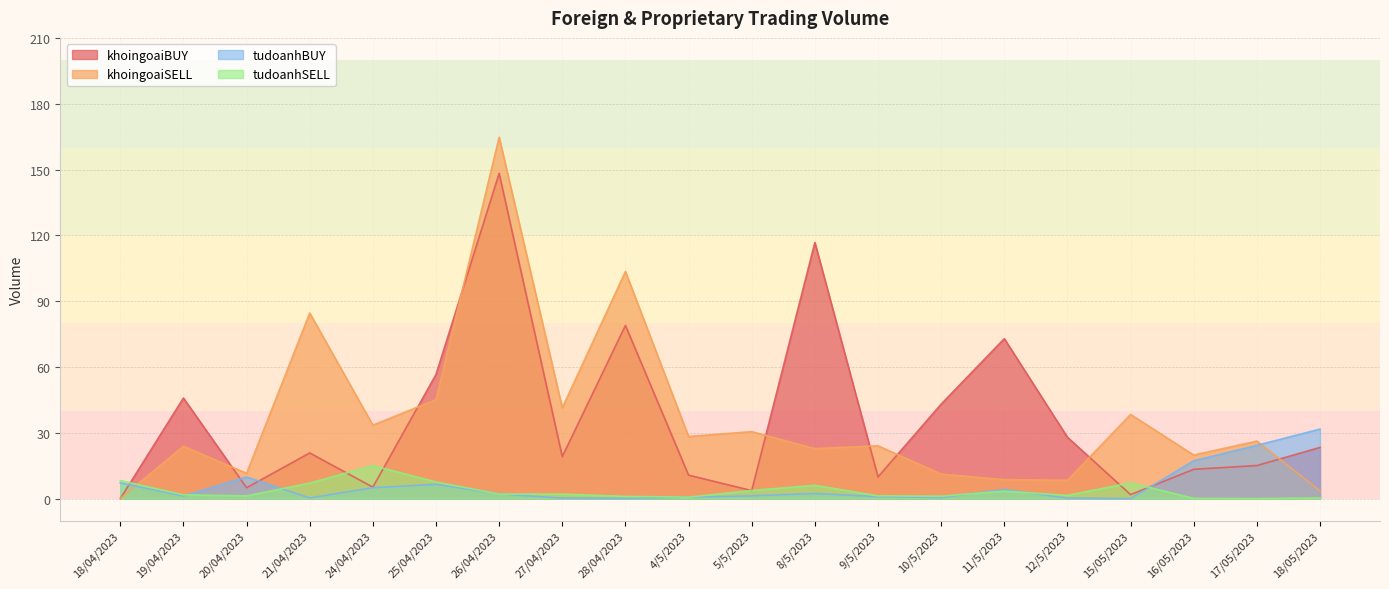

What is the difference between the maximum and minimum values in the khoingoaiBUY series?

148.2